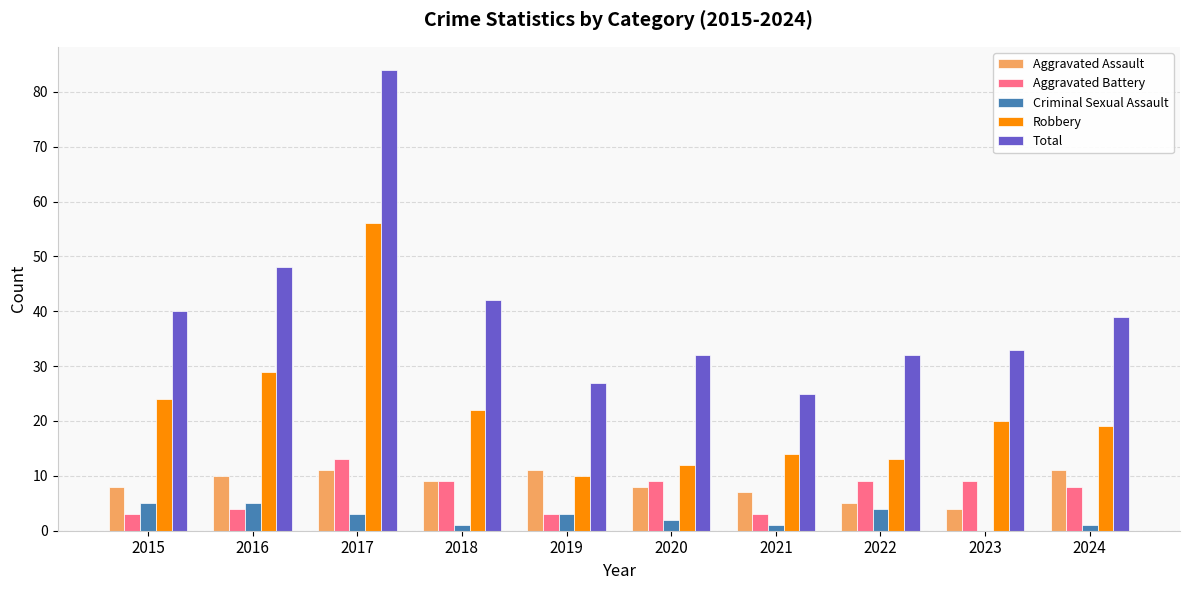

Is the value of Aggravated Assault at 2018 greater than the value of Total at 2021?

No